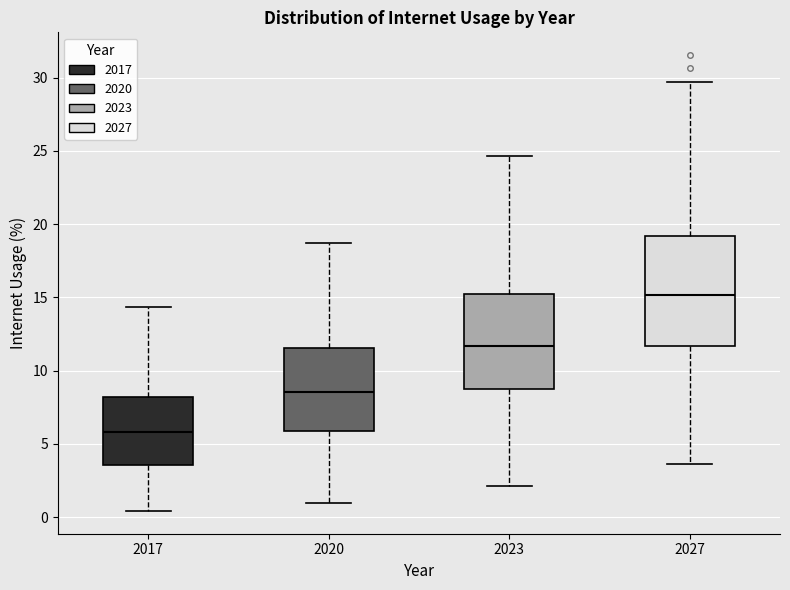

Which box's median line is the highest?

2027